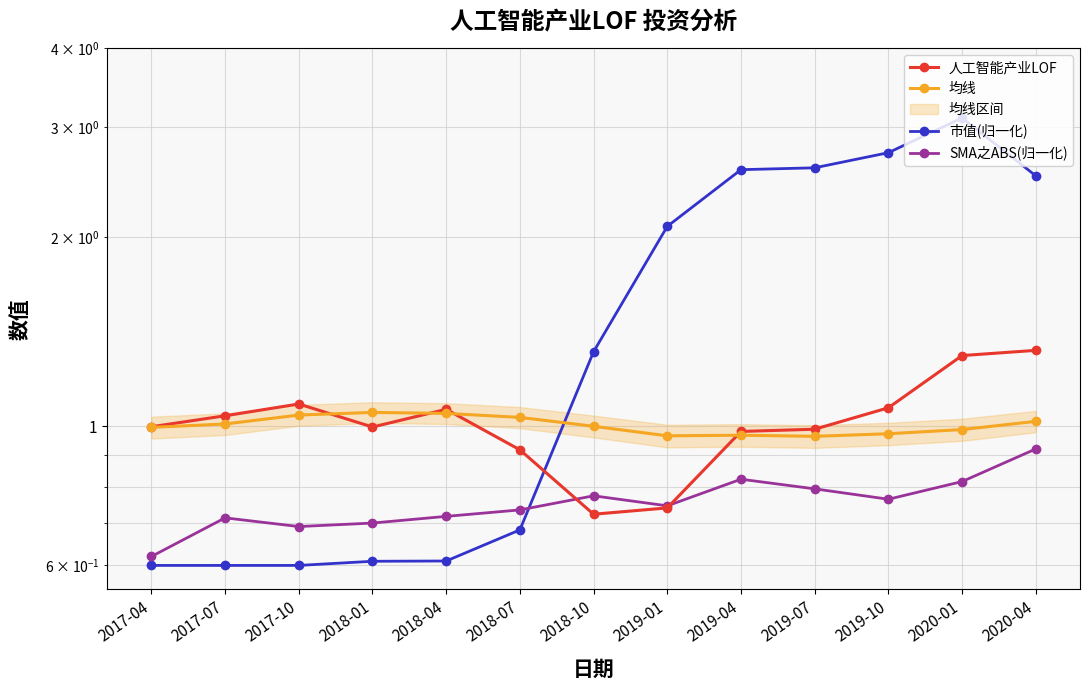

What are all the series names shown in the legend?

人工智能产业LOF, 均线, 市值(归一化), SMA之ABS(归一化)